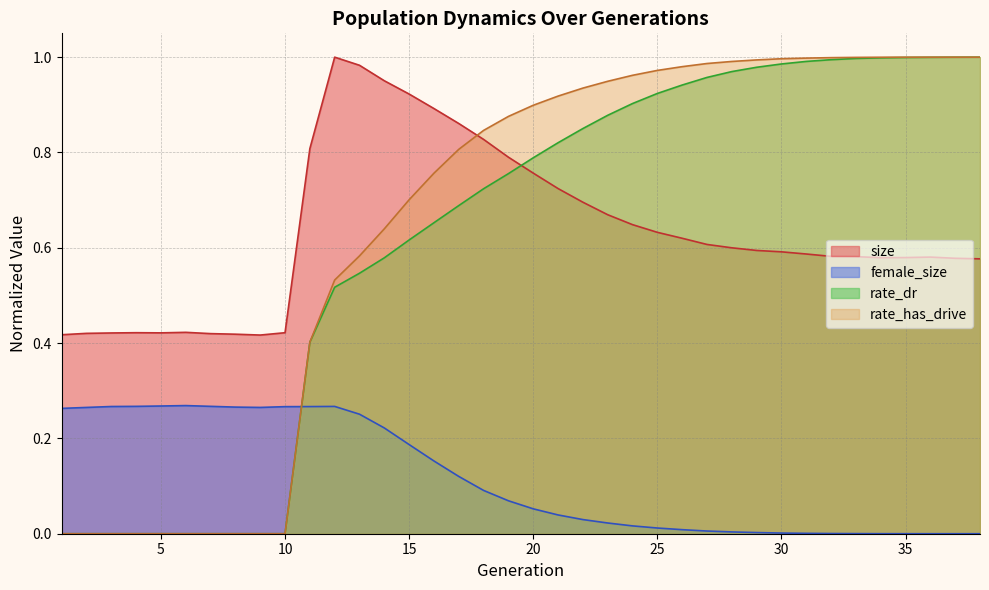

Reading left to right, transcribe all the data shown in this chart.

size: 0.4	0.4	0.4	0.4	0.4	0.4	0.4	0.4	0.4	0.4	0.8	1.0	1.0	1.0	0.9	0.9	0.9	0.8	0.8	0.8	0.7	0.7	0.7	0.6	0.6	0.6	0.6	0.6	0.6	0.6	0.6	0.6	0.6	0.6	0.6	0.6	0.6	0.6
female_size: 0.3	0.3	0.3	0.3	0.3	0.3	0.3	0.3	0.3	0.3	0.3	0.3	0.3	0.2	0.2	0.2	0.1	0.1	0.1	0.1	0.0	0.0	0.0	0.0	0.0	0.0	0.0	0.0	0.0	0.0	0.0	0.0	0.0	0.0	0.0	0.0	0.0	0.0
rate_dr: 0.0	0.0	0.0	0.0	0.0	0.0	0.0	0.0	0.0	0.0	0.4	0.5	0.5	0.6	0.6	0.7	0.7	0.7	0.8	0.8	0.8	0.9	0.9	0.9	0.9	0.9	1.0	1.0	1.0	1.0	1.0	1.0	1.0	1.0	1.0	1.0	1.0	1.0
rate_has_drive: 0.0	0.0	0.0	0.0	0.0	0.0	0.0	0.0	0.0	0.0	0.4	0.5	0.6	0.6	0.7	0.8	0.8	0.8	0.9	0.9	0.9	0.9	0.9	1.0	1.0	1.0	1.0	1.0	1.0	1.0	1.0	1.0	1.0	1.0	1.0	1.0	1.0	1.0